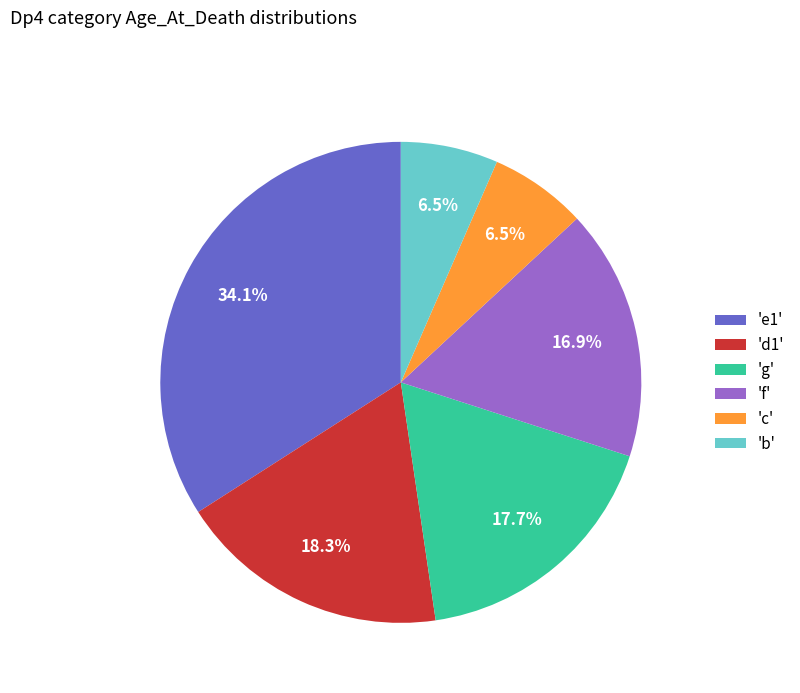

Does 'e1' represent more than half of the total?

No